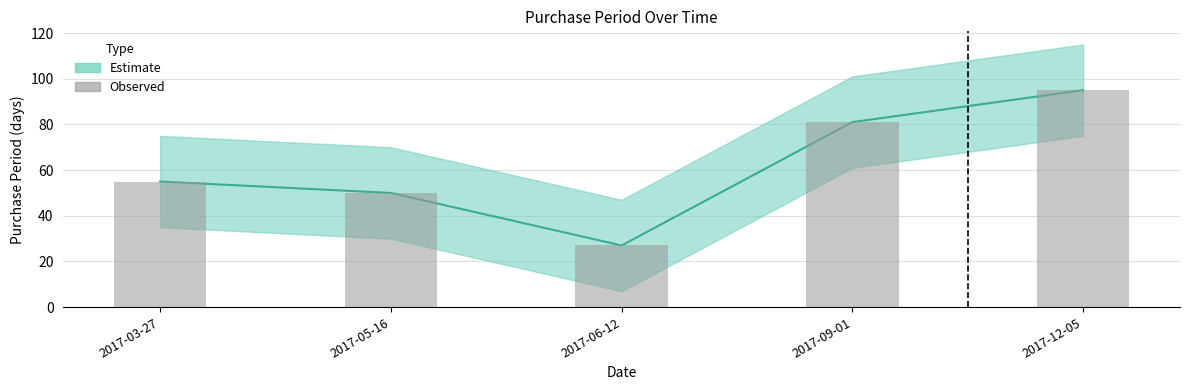

Which has a higher value, 2017-05-16 or 2017-03-27?

2017-03-27